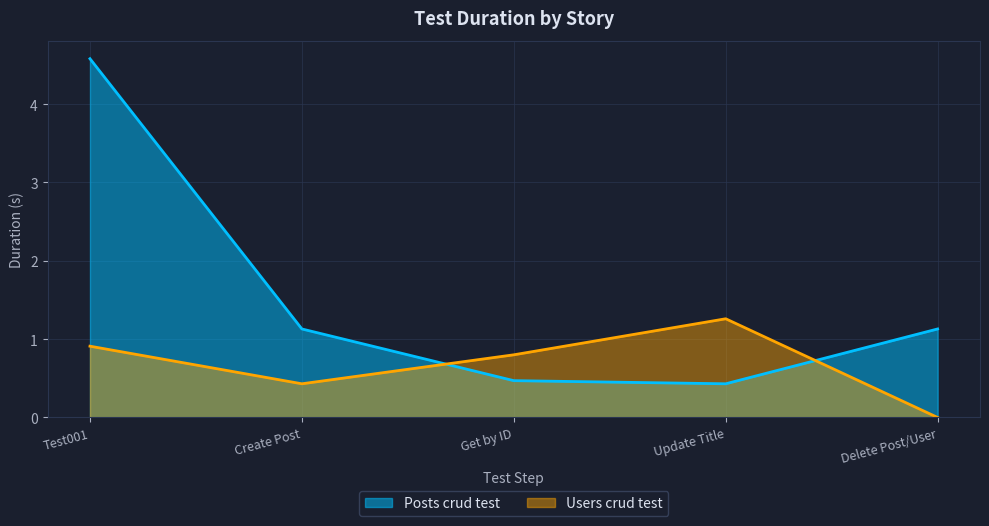

What is the value of the Users crud test point at the 3rd from the left?

0.8